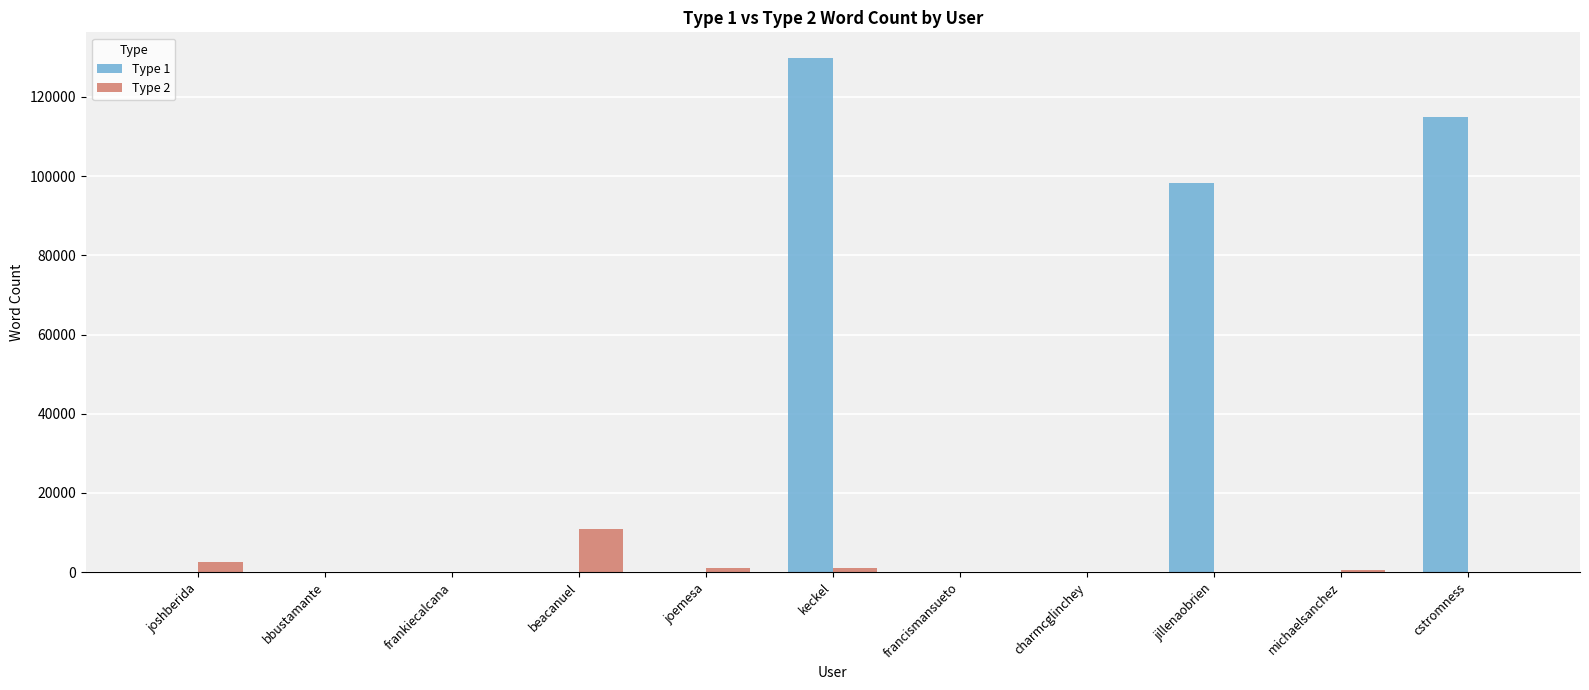

At which category is the sum across all series the highest?

keckel